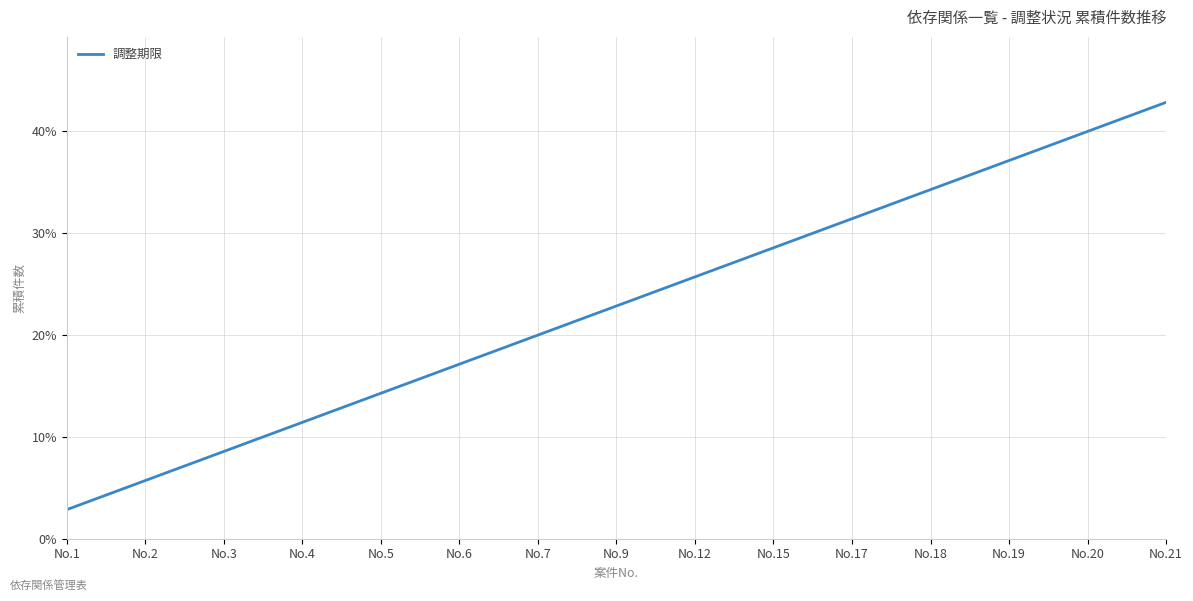

The chart shows a value of 25.7 at No.12. True or false?

True